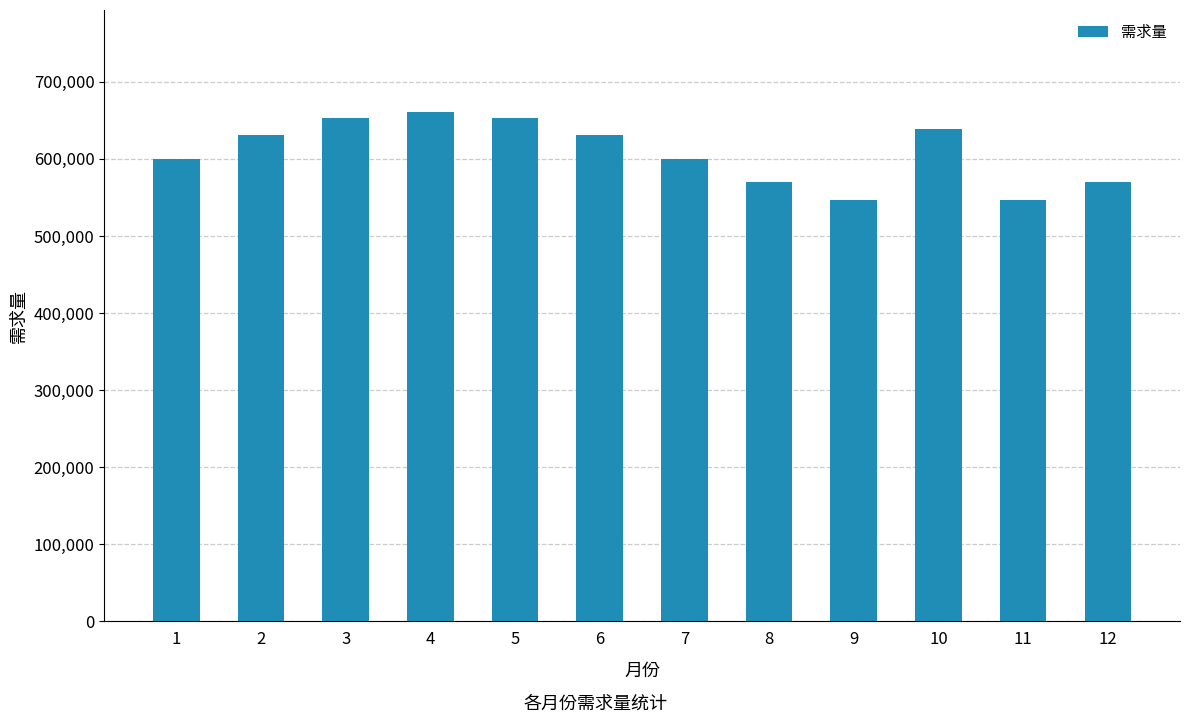

Are the bars horizontal?

No